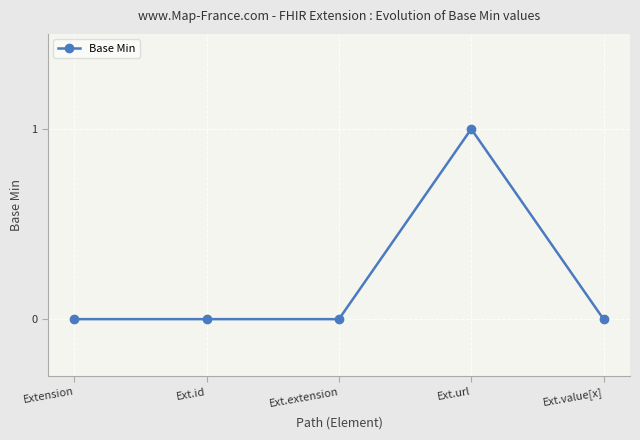

How many lines are shown in the chart?

1